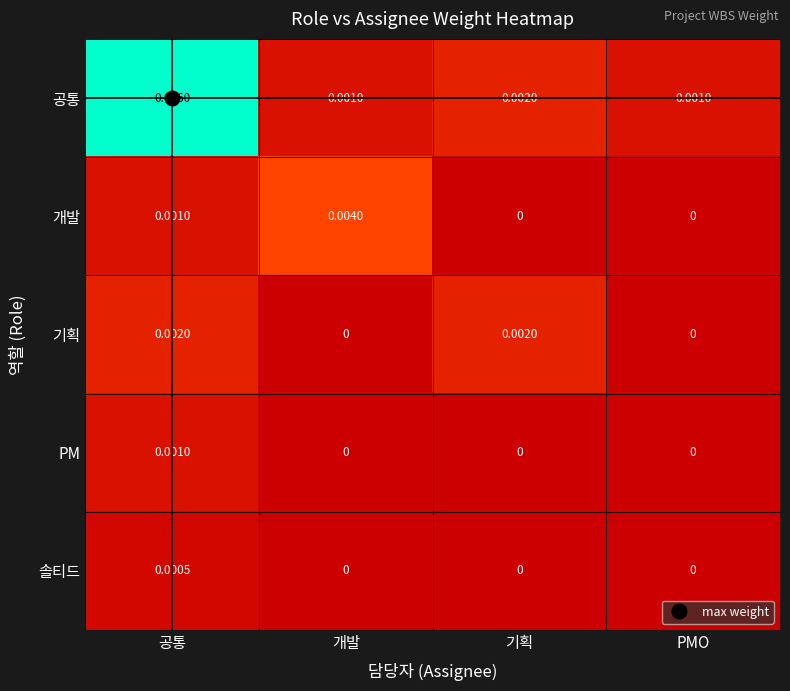

List the series in order of their peak value, lowest first.

솔티드, PM, 기획, 개발, 공통